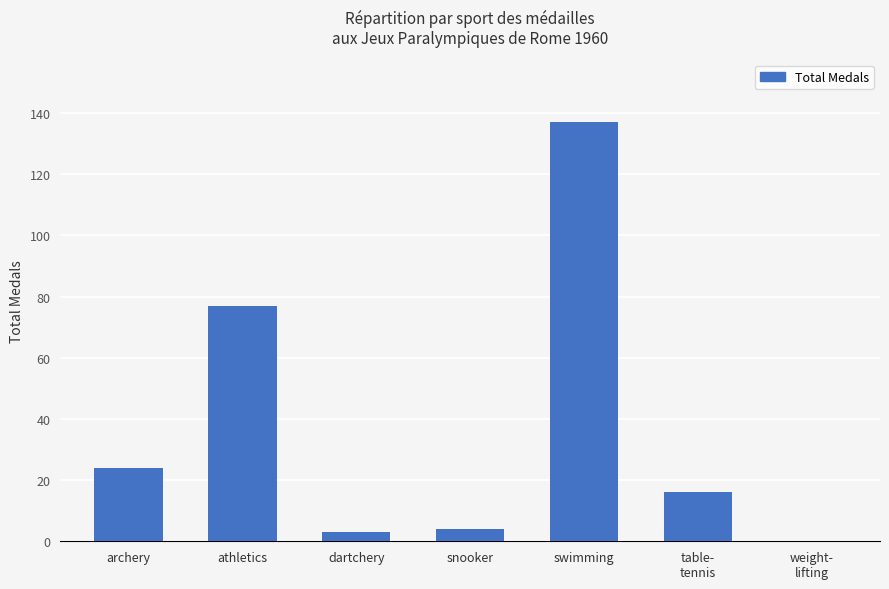

What is the difference between the values at snooker and swimming?

133